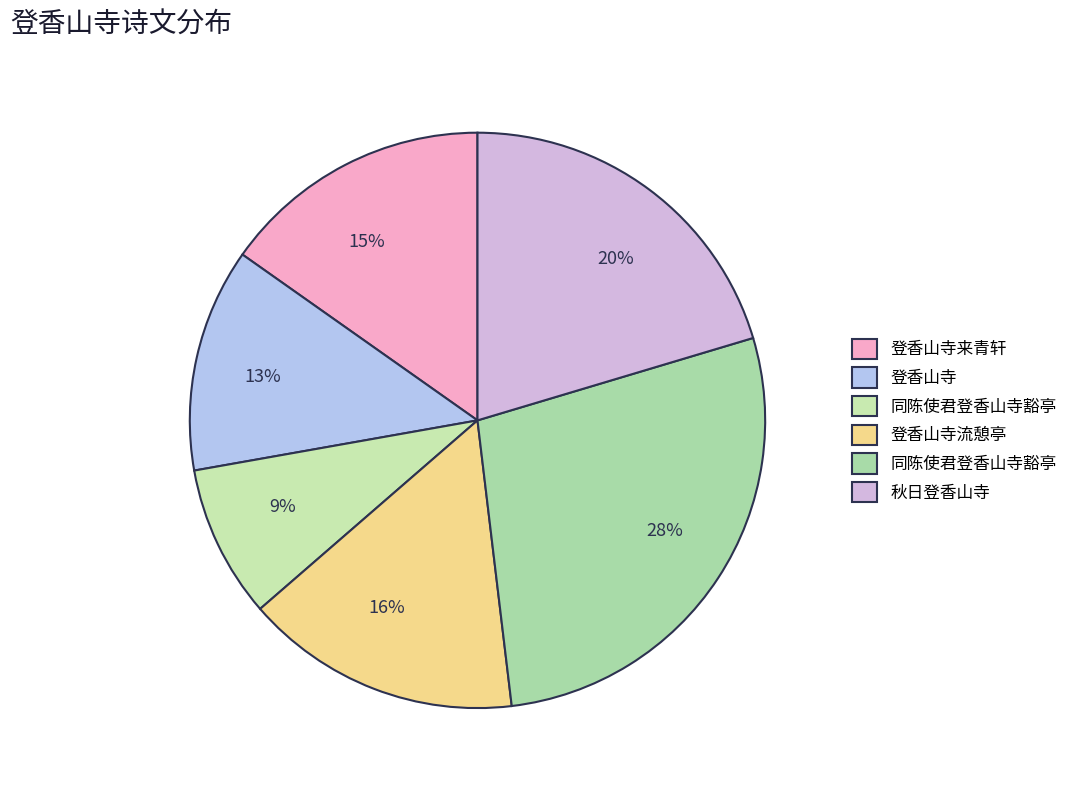

To the nearest percent, what is the average slice percentage?

17%